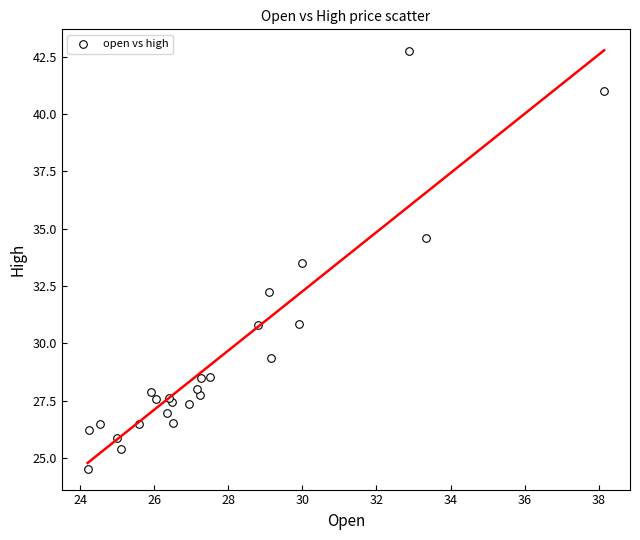

What Y value in the scatter plot is closest to 33?

33.5